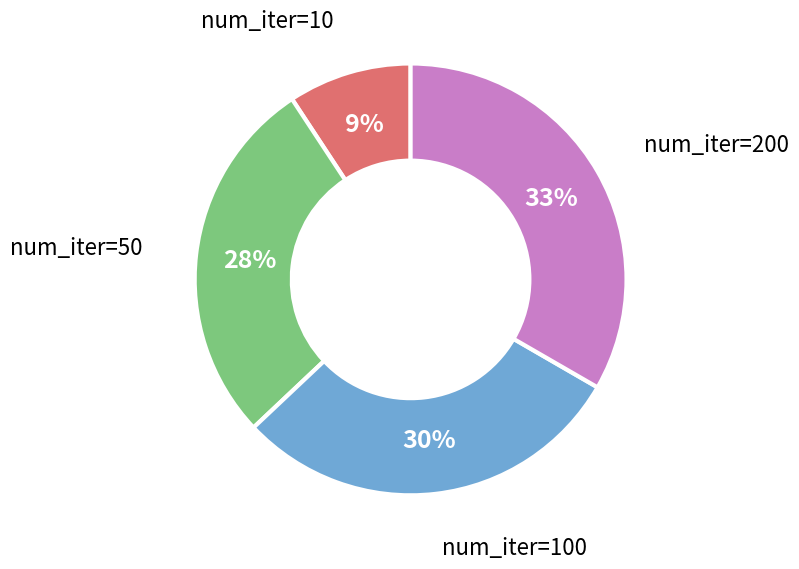

Count the number of slices in the pie.

4